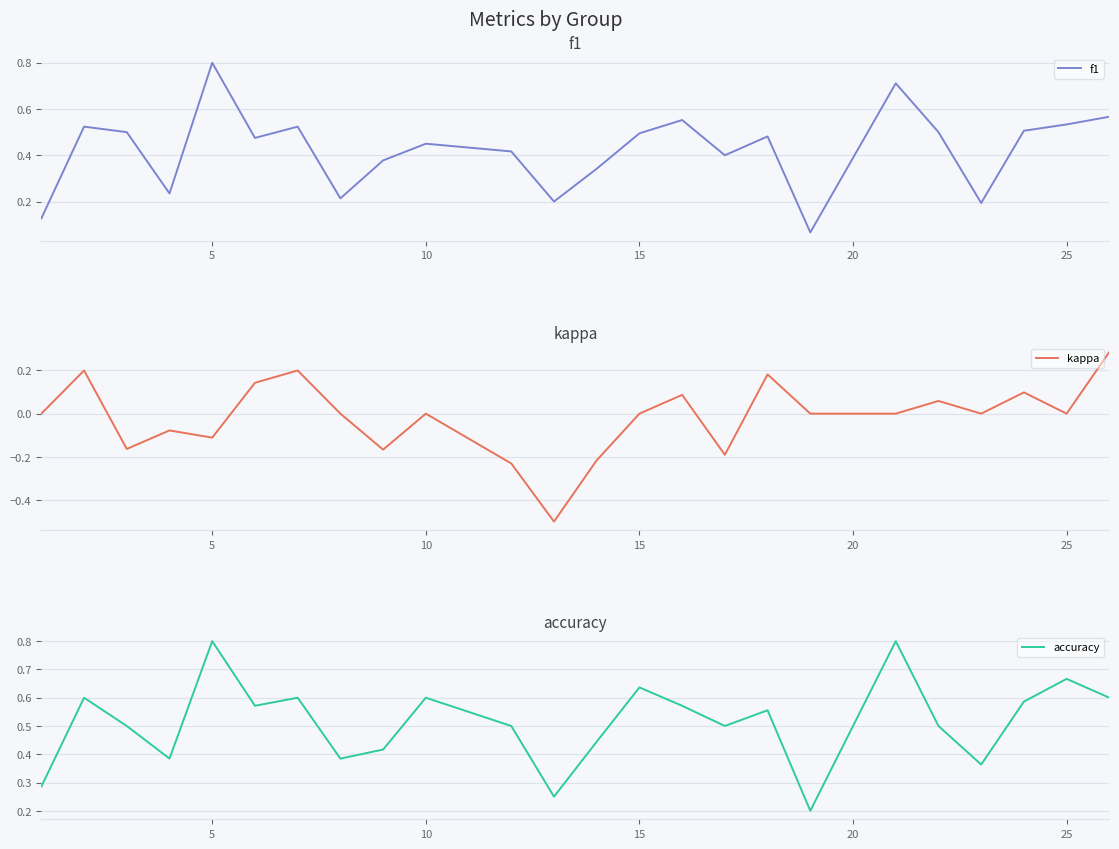

The f1 series shows 0.8 at 5. True or false?

True